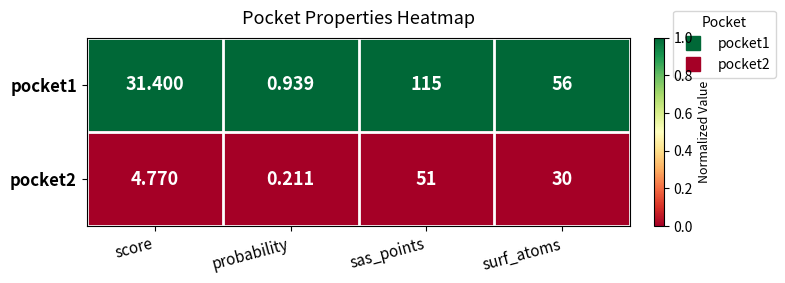

At which label does pocket1 first exceed 56?

sas_points